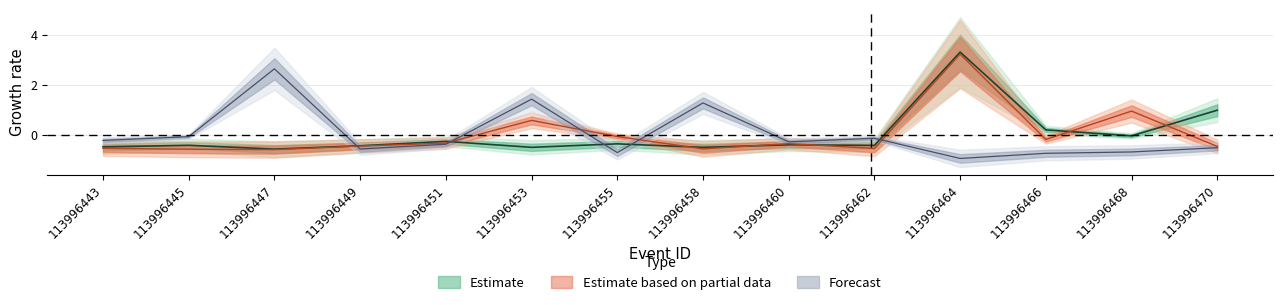

Which series changed the most between 113996449 and 113996462?

MORNINGWAP